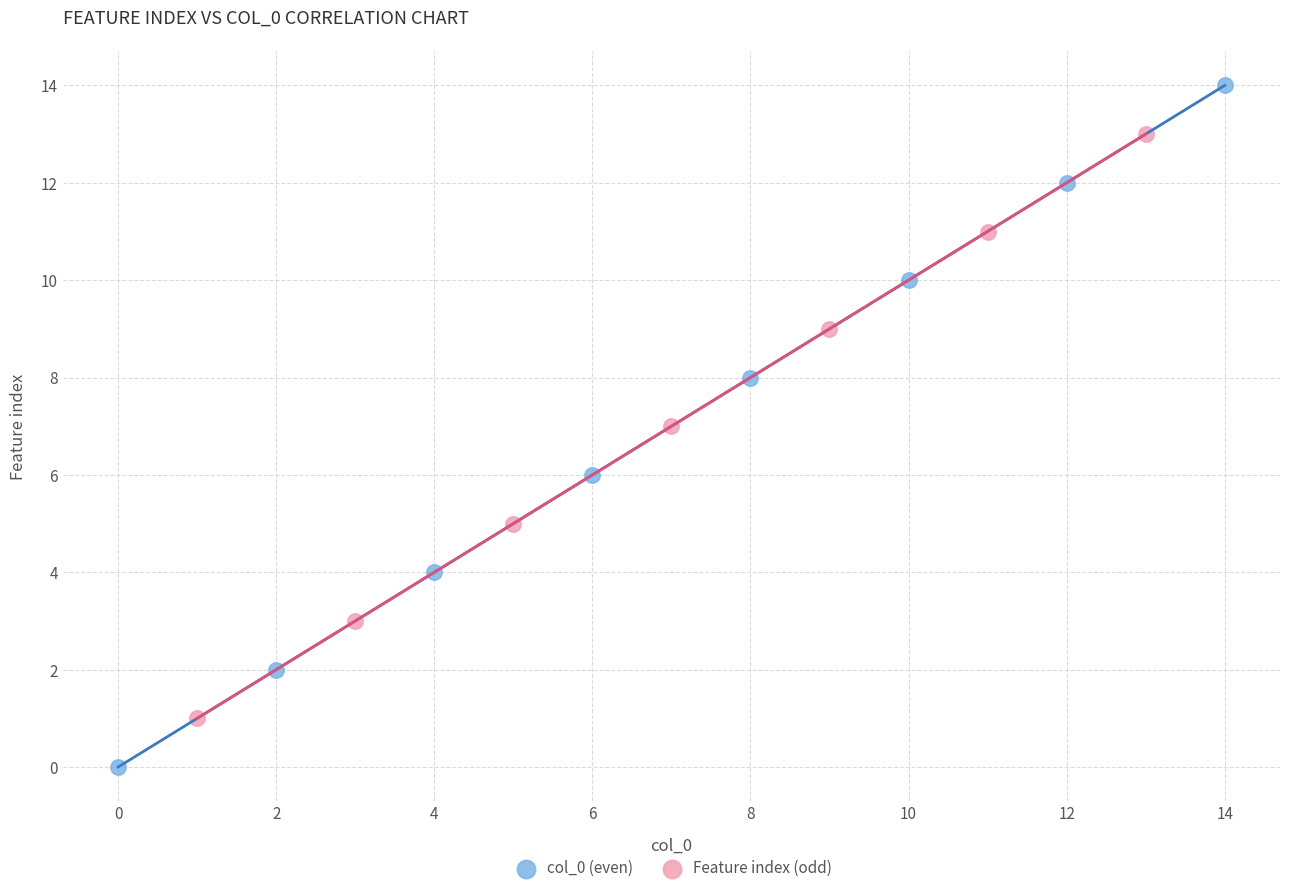

Which series has the largest Y range (max minus min)?

col_0 (even)